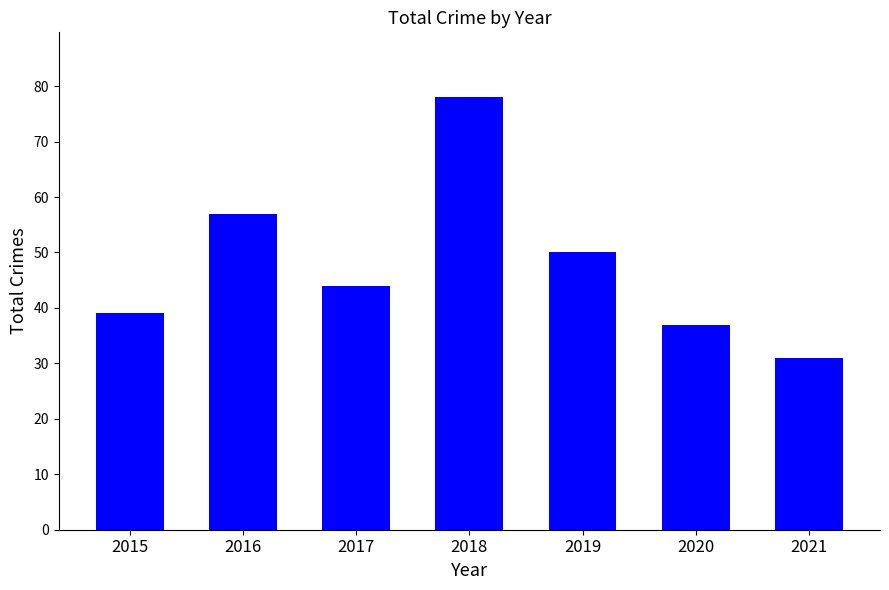

What is the maximum value shown in the chart?

78